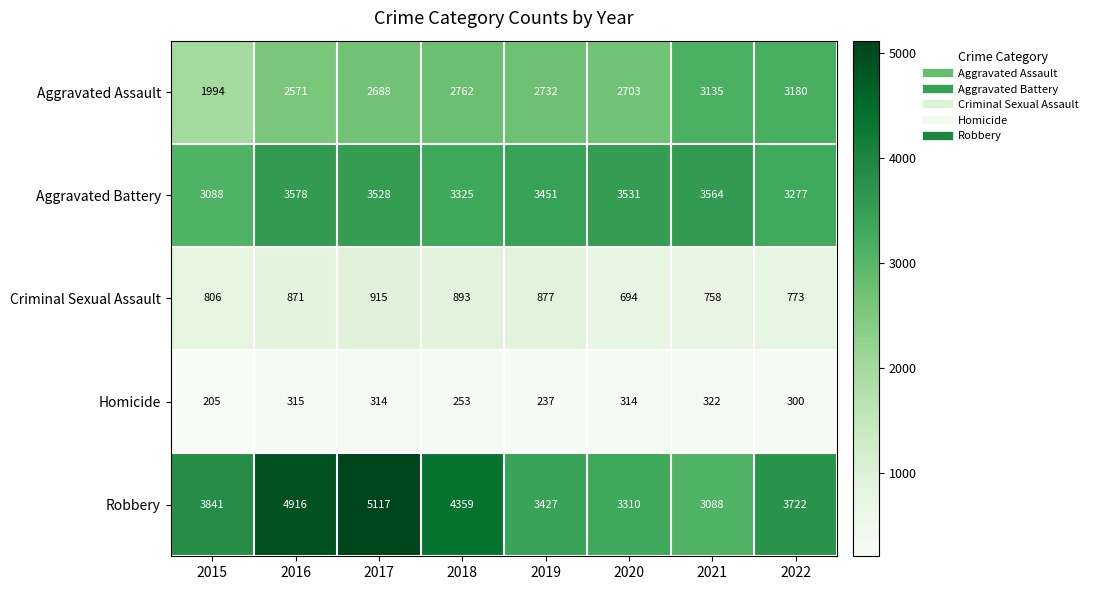

What is the minimum value shown in the chart?

205